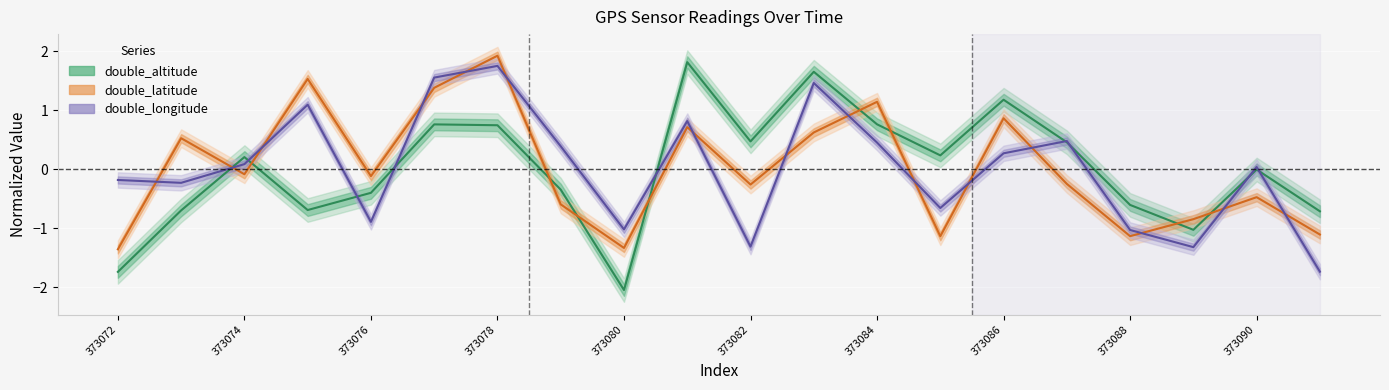

Is it true that double_altitude equals 0.5 at 373082?

True